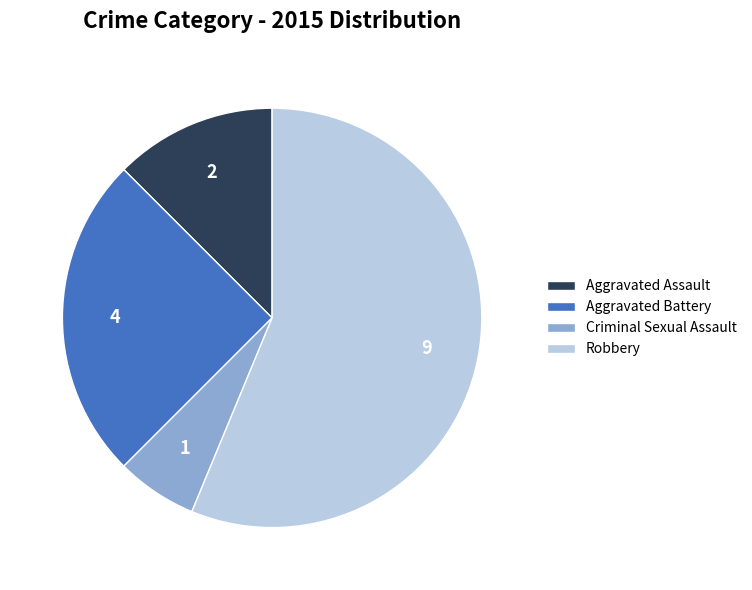

True or false: Robbery accounts for 56% of the total.

True